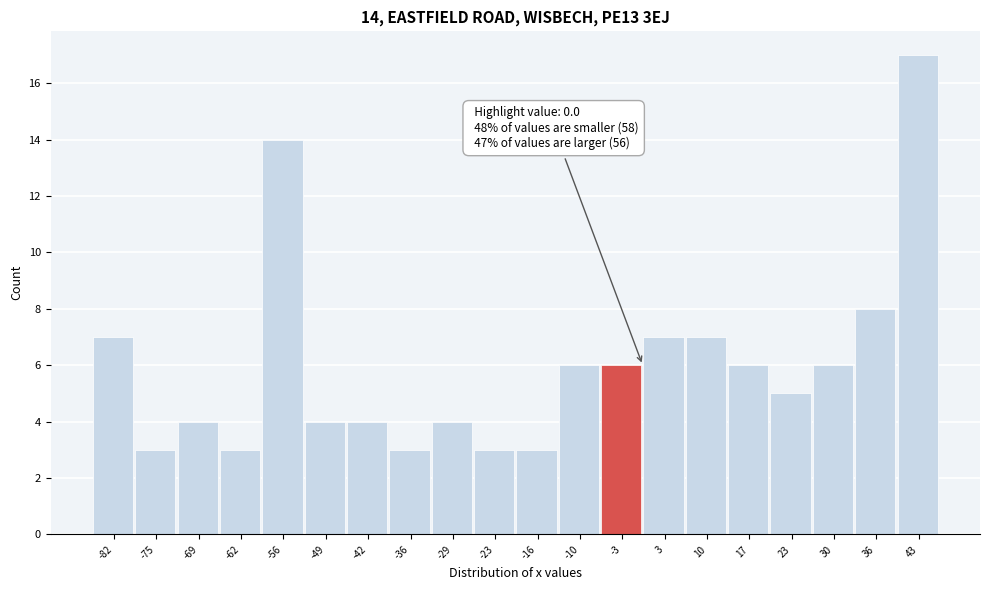

Which range on the x-axis has the tallest bar?

39 to 46